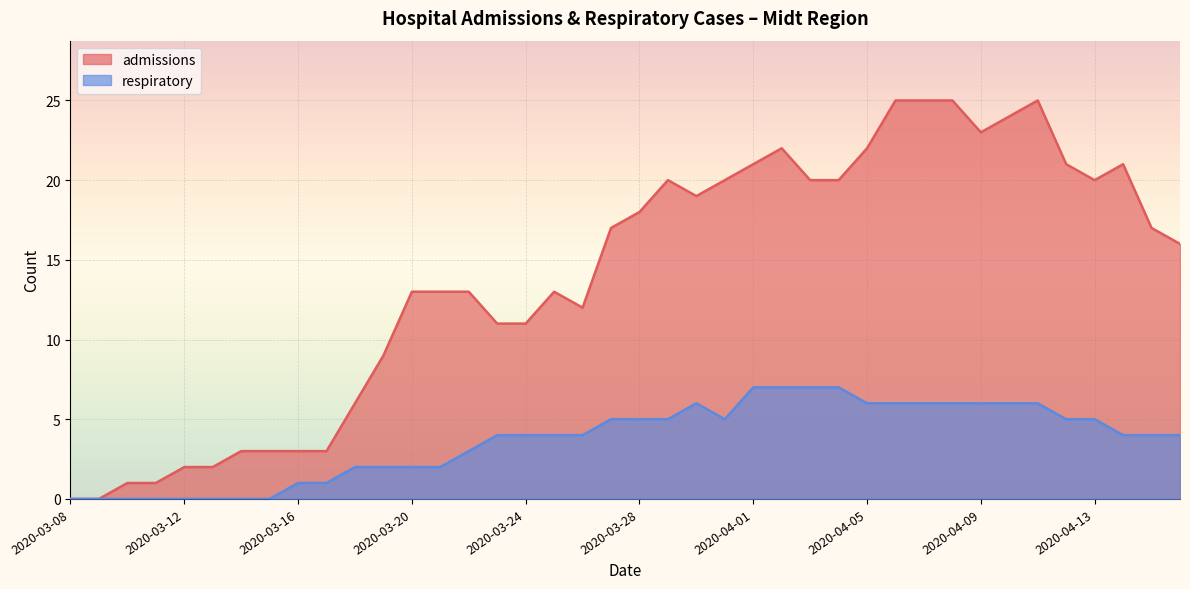

What is the difference between the admissions values at 2020-04-04 and 2020-03-14?

17